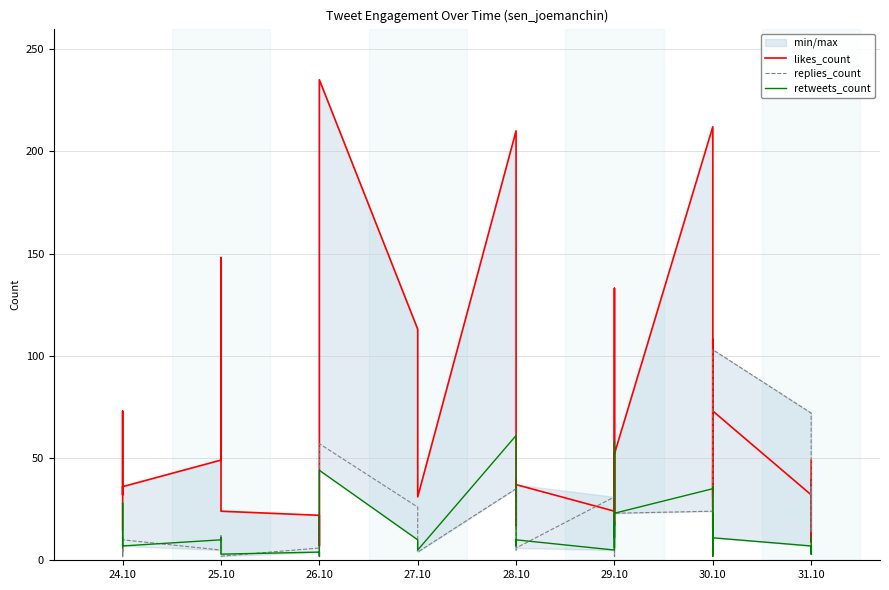

What is the value of the likes_count point at the 9th from the left?

31